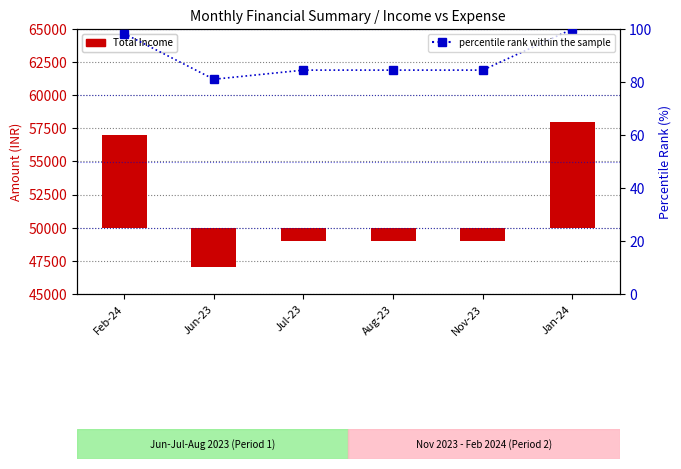

Which has a higher value, Jul-23 or Aug-23?

Jul-23